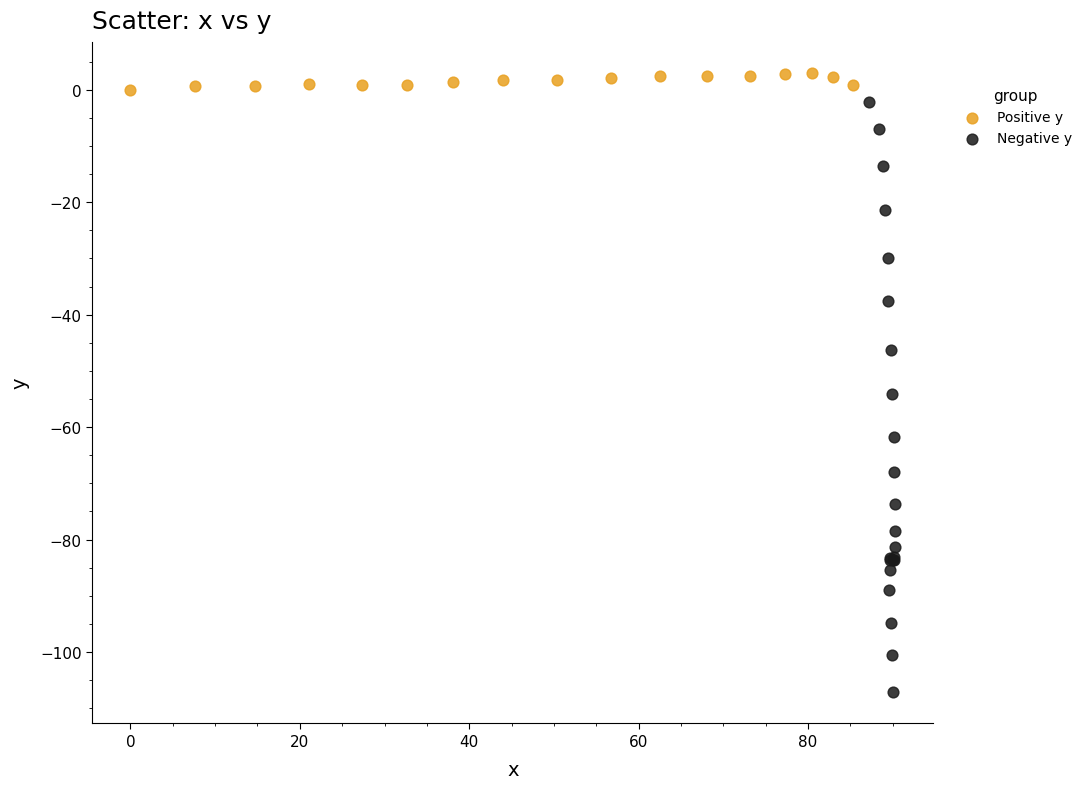

Which series reaches the minimum Y coordinate?

Negative y